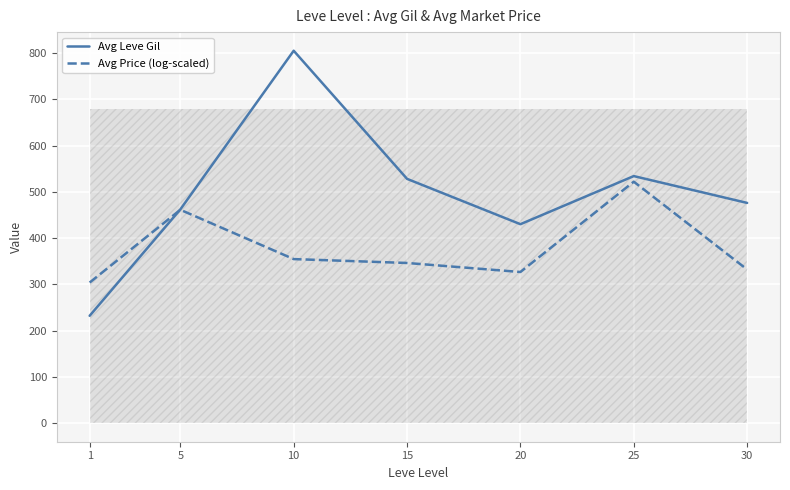

How many values in the Avg Price (log-scaled) series exceed 346?

4